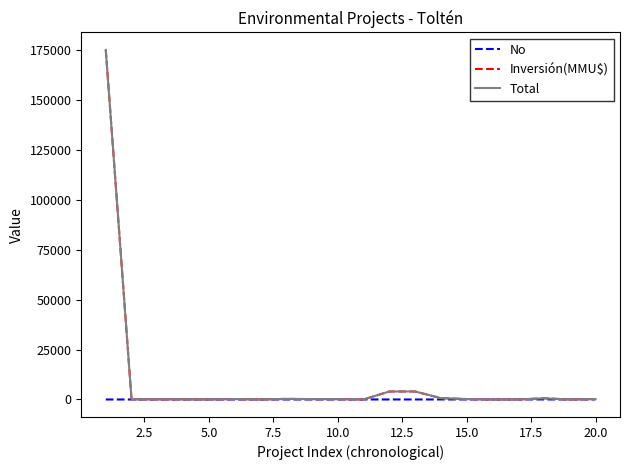

What is the maximum value for Total?

175001